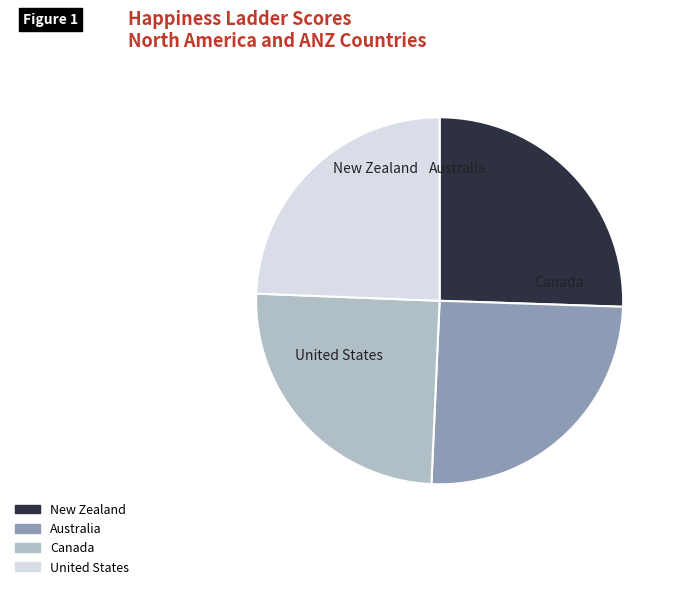

What is the smallest slice in the pie chart?

United States